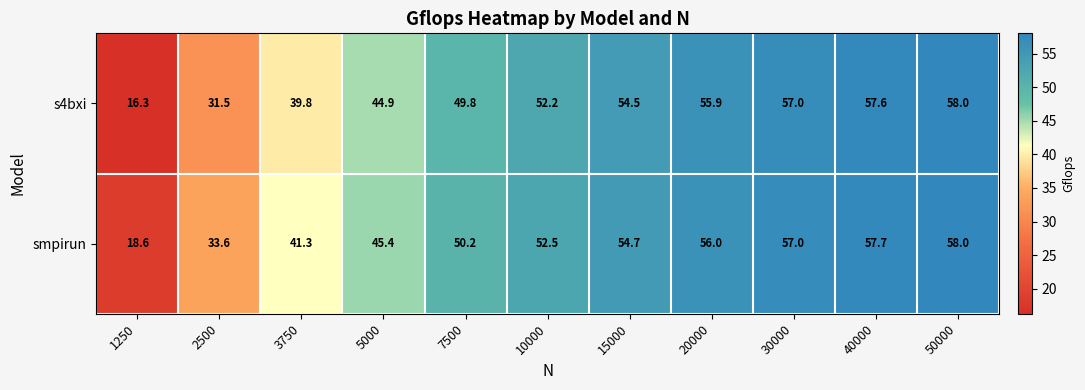

The s4bxi series shows 25.2 at 7500. True or false?

False